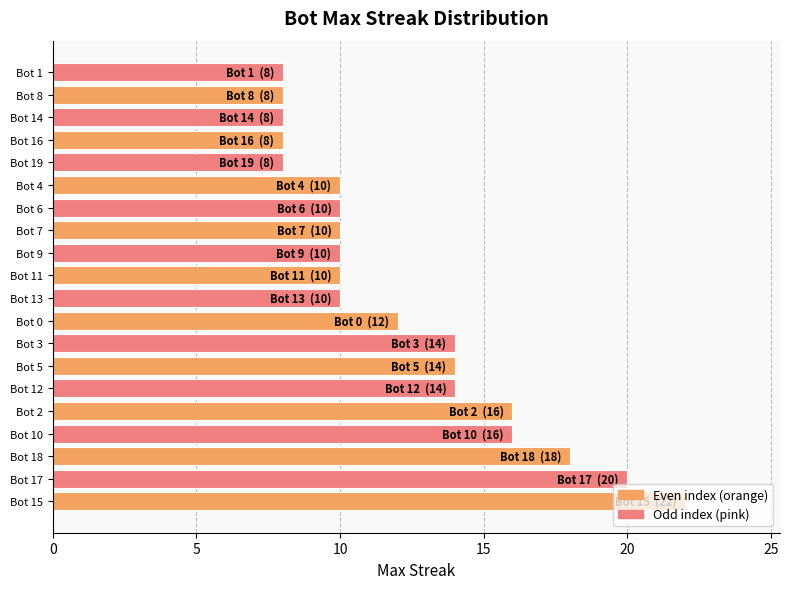

How many bars are there in total?

20